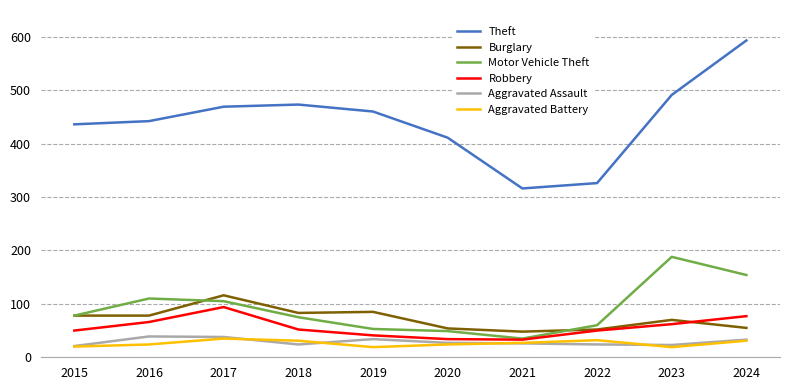

What are all the series names shown in the legend?

Theft, Burglary, Motor Vehicle Theft, Robbery, Aggravated Assault, Aggravated Battery